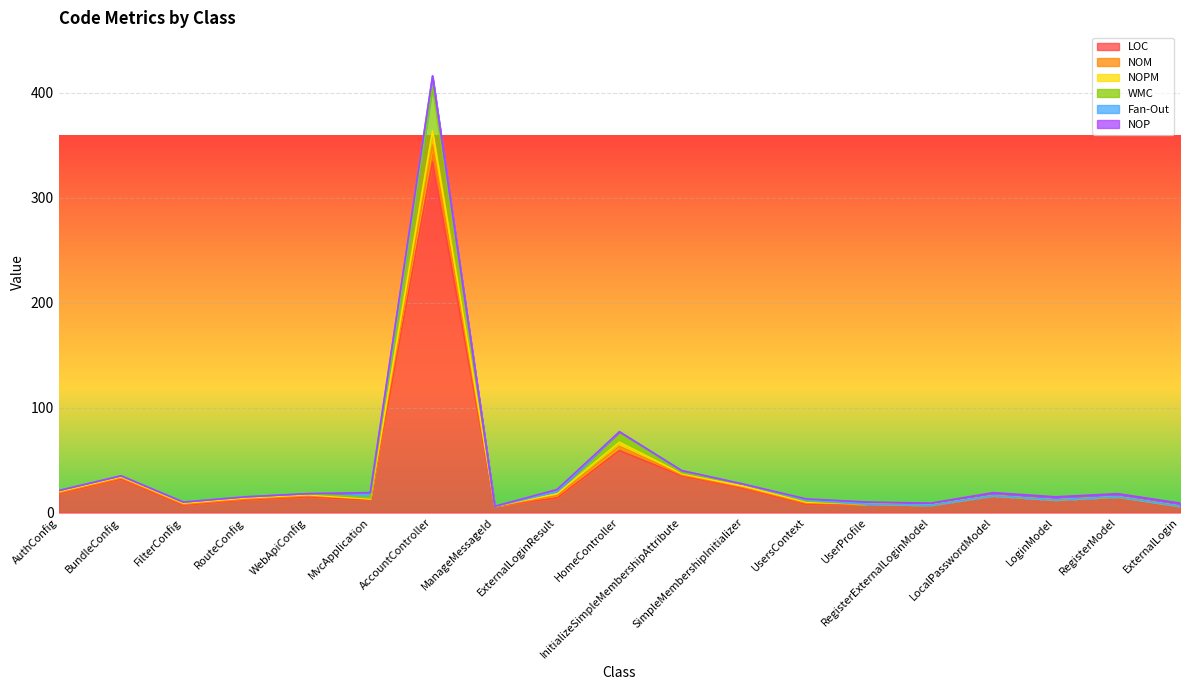

True or false: NOM and LOC cross at least once.

False